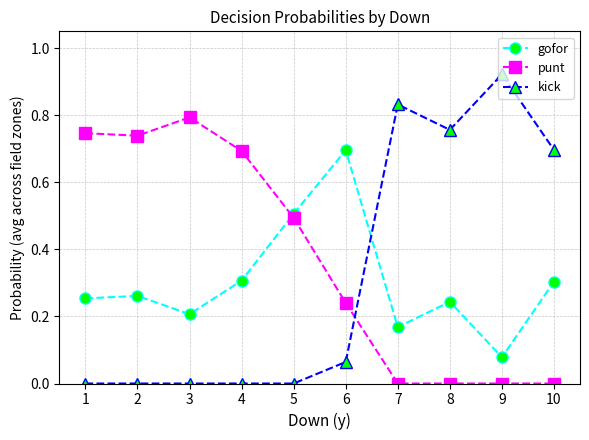

Rank the series at 2 from lowest to highest value.

kick, gofor, punt